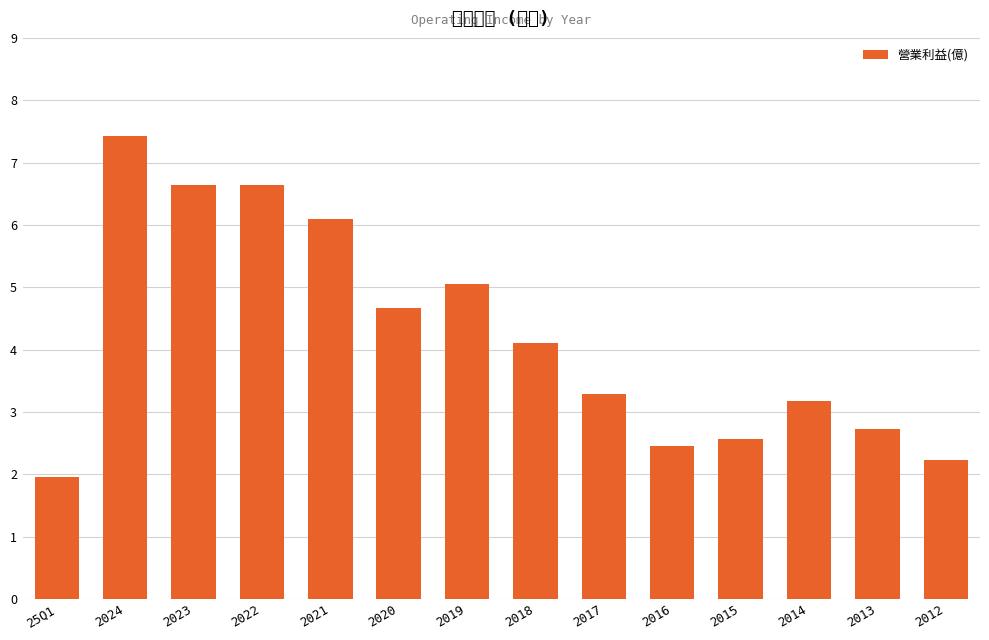

Where is the data nearest to the value 4?

2018